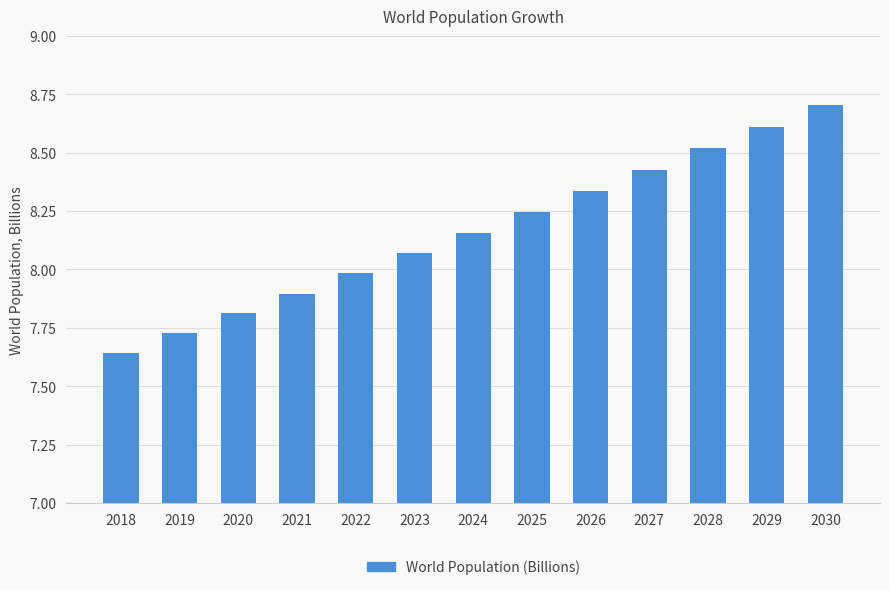

What is the value of the 12th bar from the left?

8.6